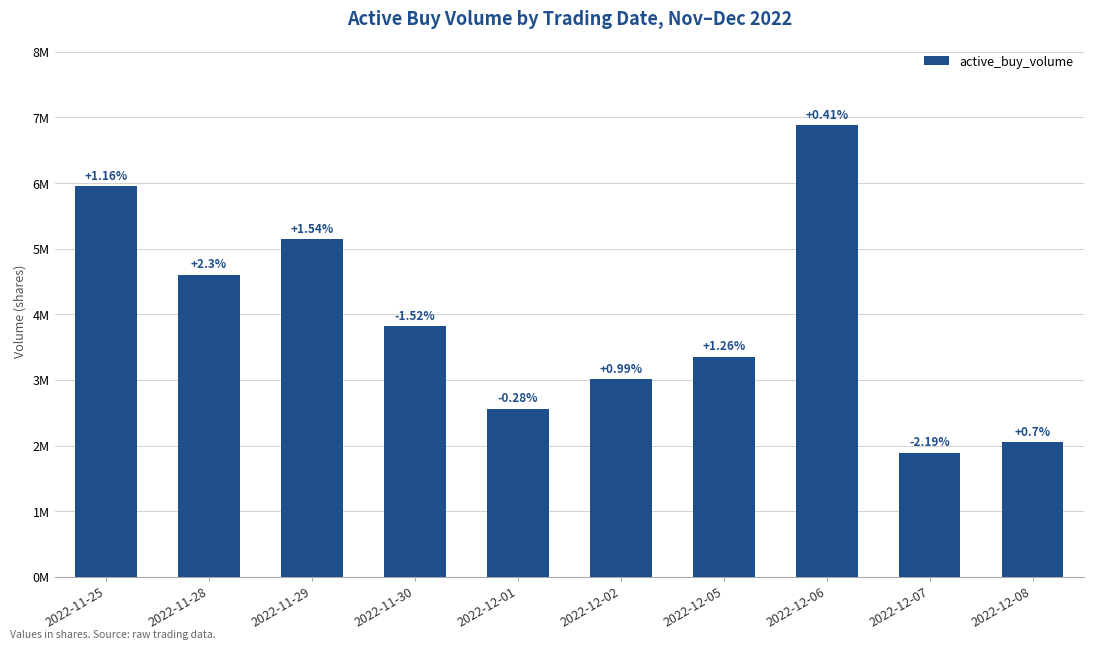

What is the change in value from 2022-11-25 to 2022-11-30?

-2132599